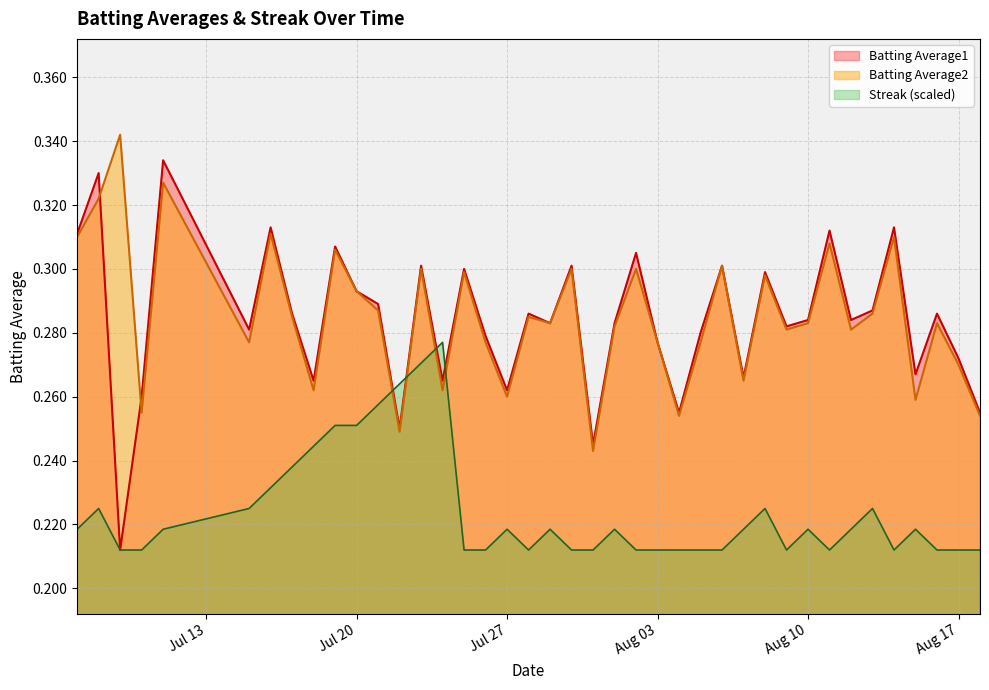

Where is the first local minimum for Batting Average1?

2010-07-09